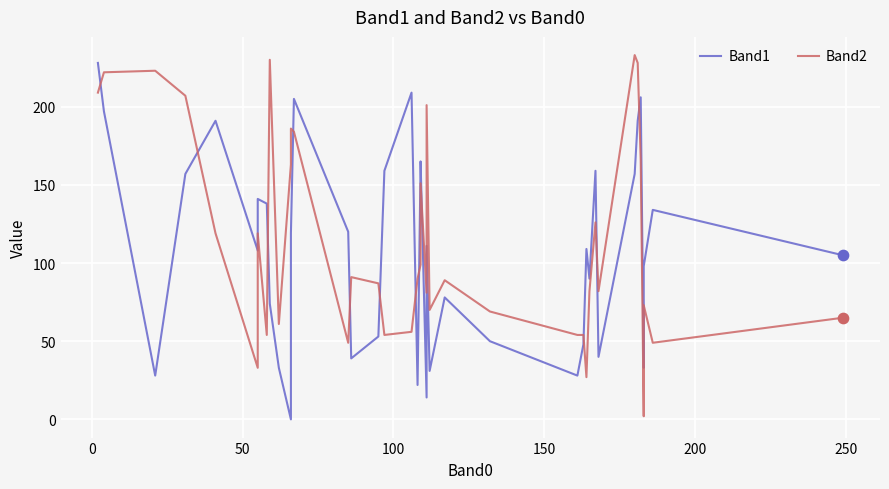

Which series has the largest Y range (max minus min)?

Band2